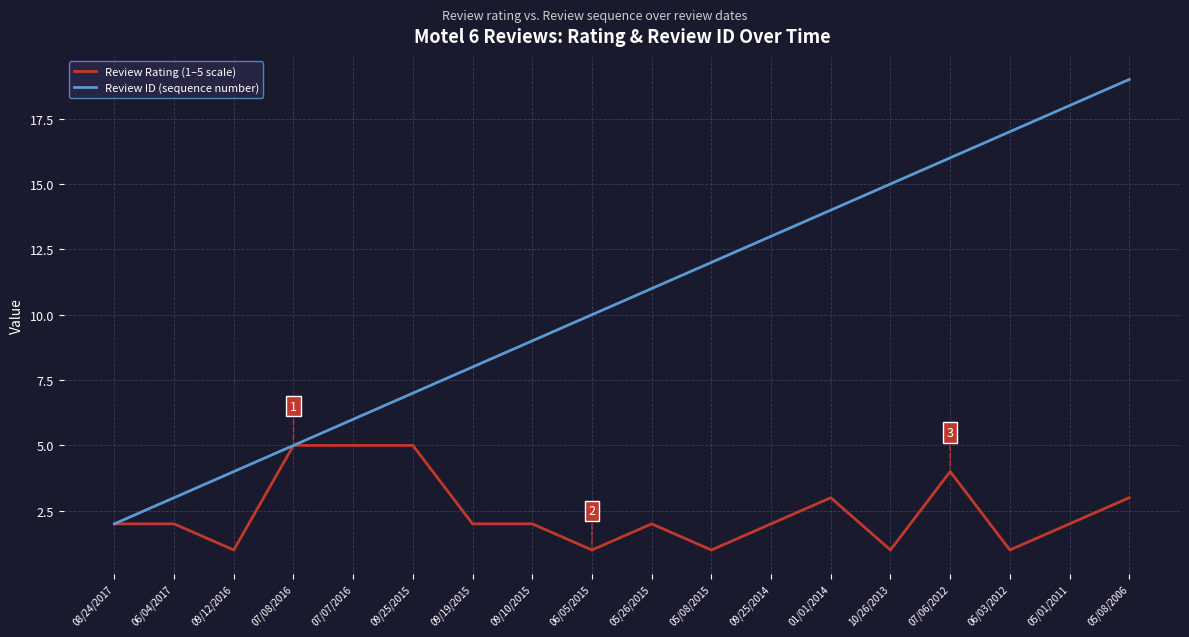

How many categories are shown in the chart?

18